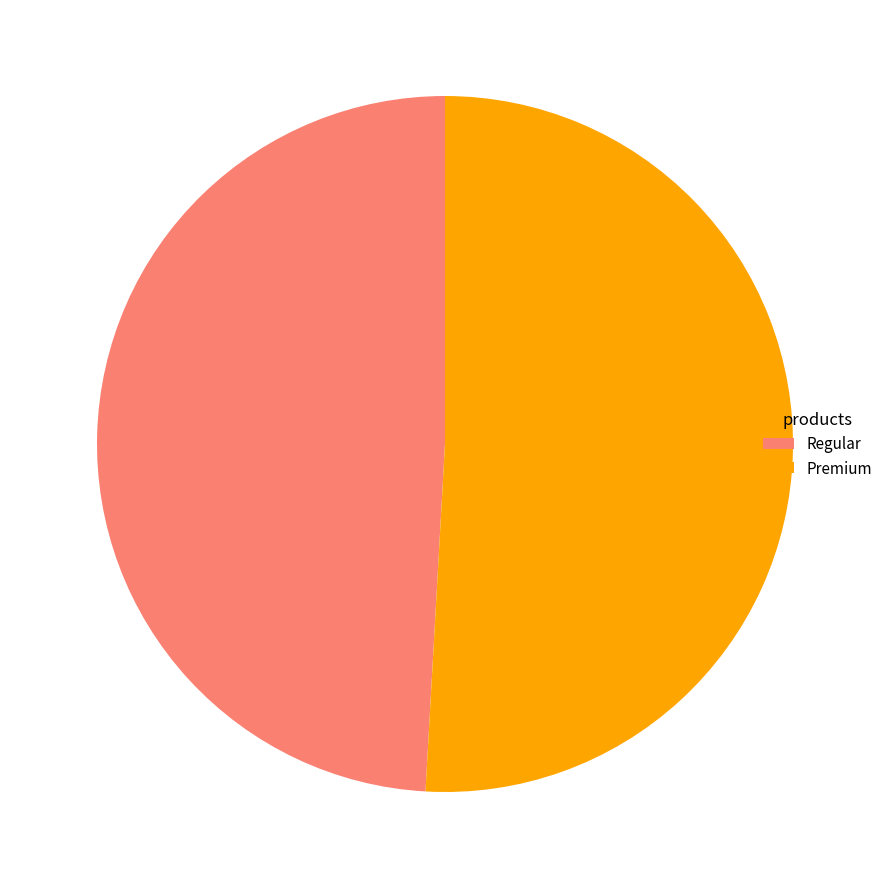

Approximately how many times larger is the value at Premium compared to Regular?

1.0